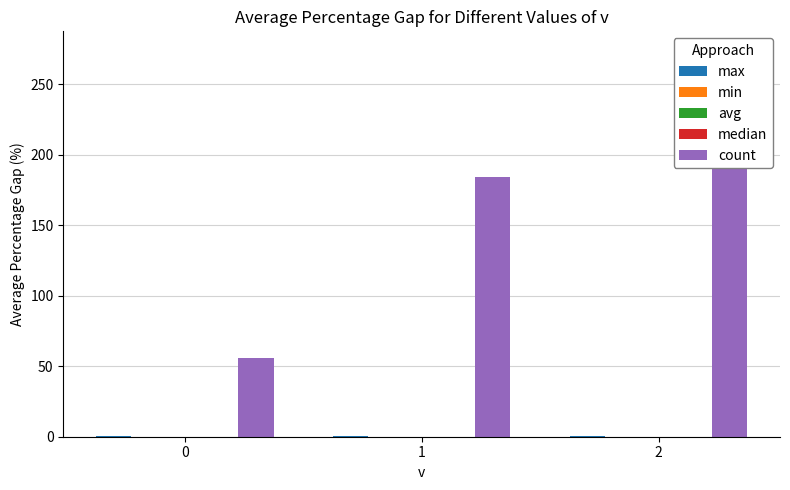

How many bars are there in total?

15